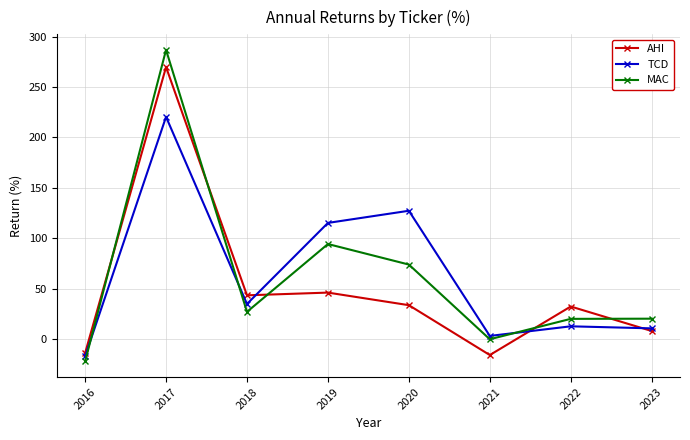

How many lines are shown in the chart?

3